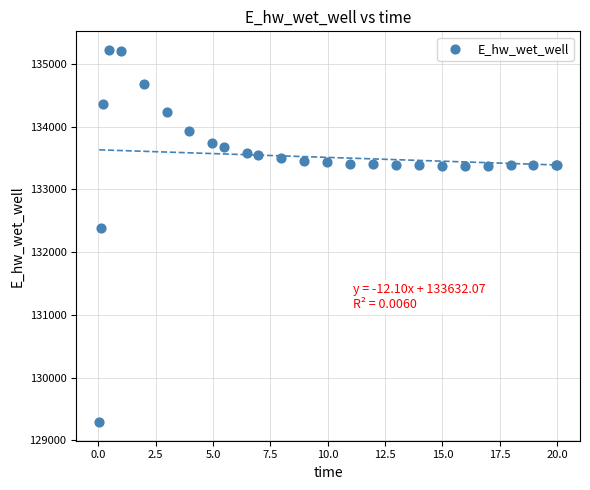

What Y value in the scatter plot is closest to 132257?

132388.0